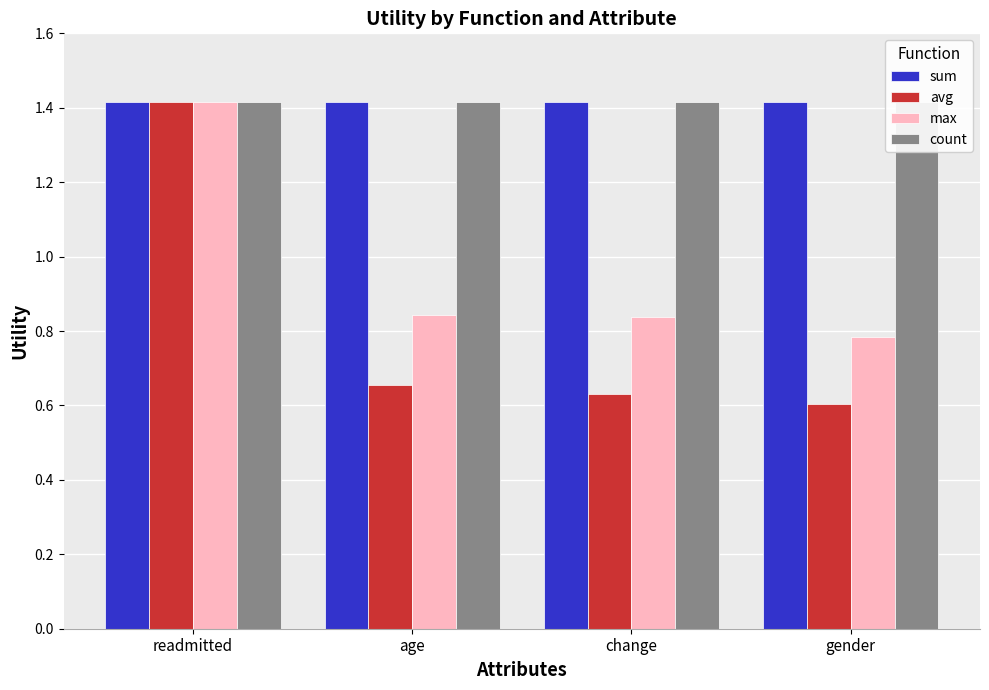

Read the sum value at change.

1.4